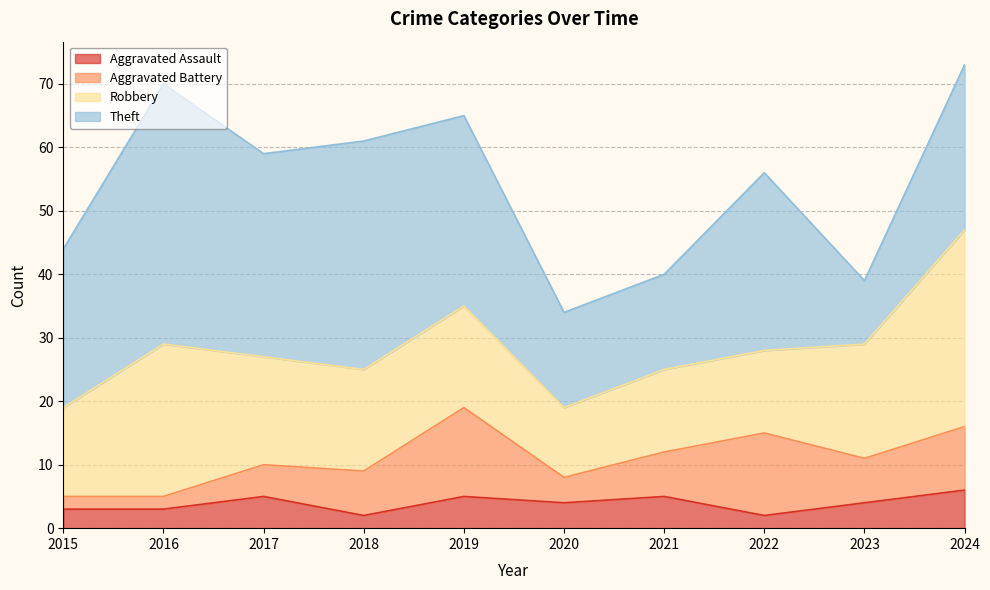

At how many categories does at least one series exceed 12?

10